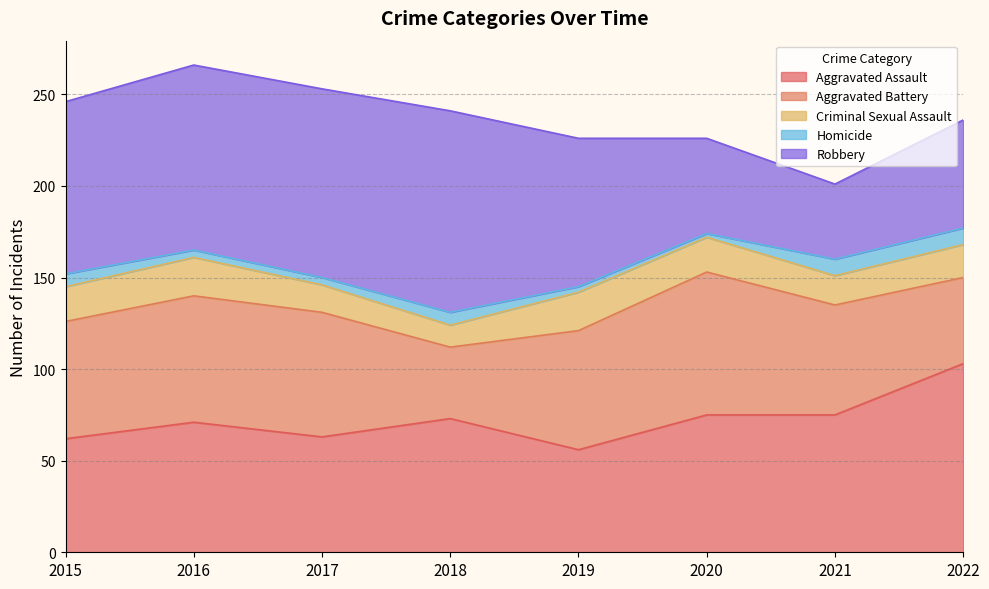

Is the value of Robbery at 2015 greater than the value of Homicide at 2020?

Yes